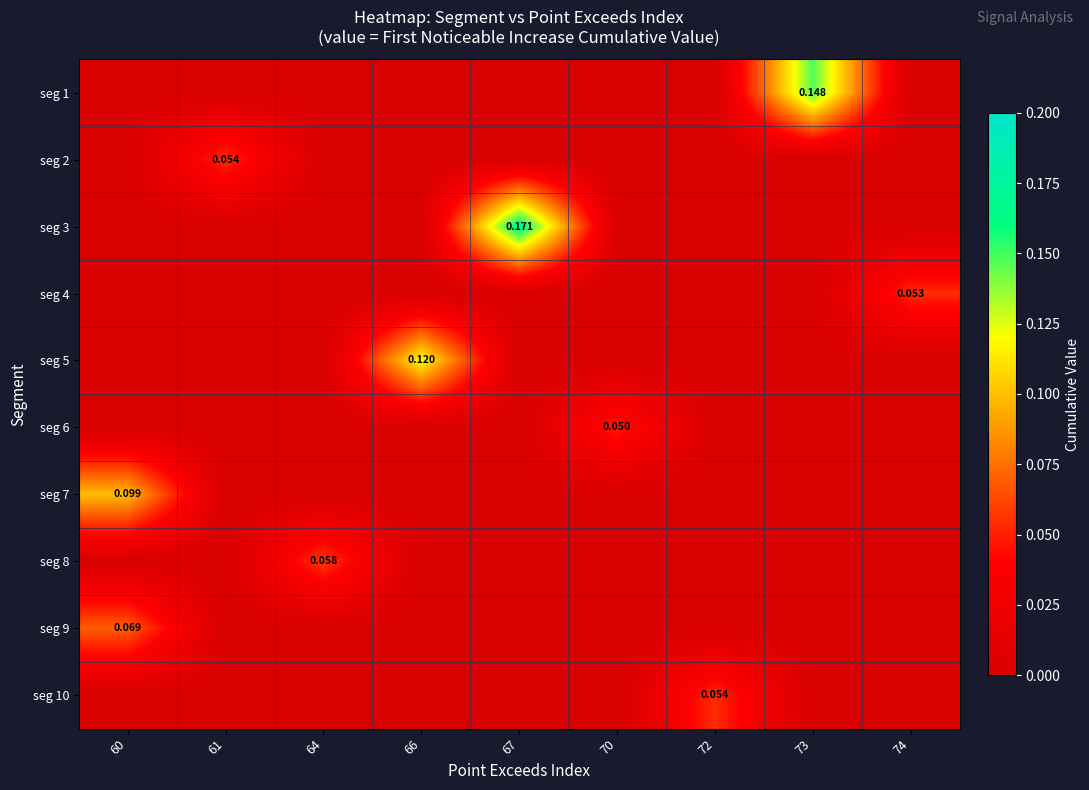

What is the difference between the maximum and second lowest values in the seg 1 series?

0.1